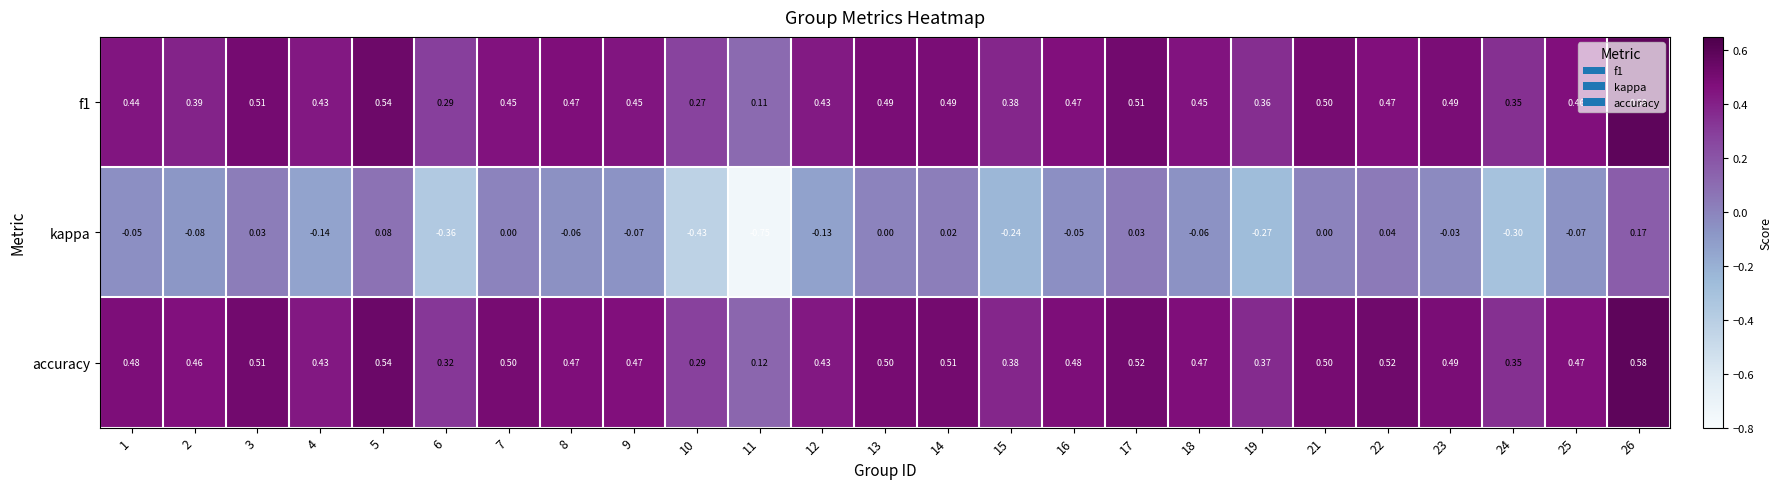

Which series changed the most between 2 and 26?

kappa